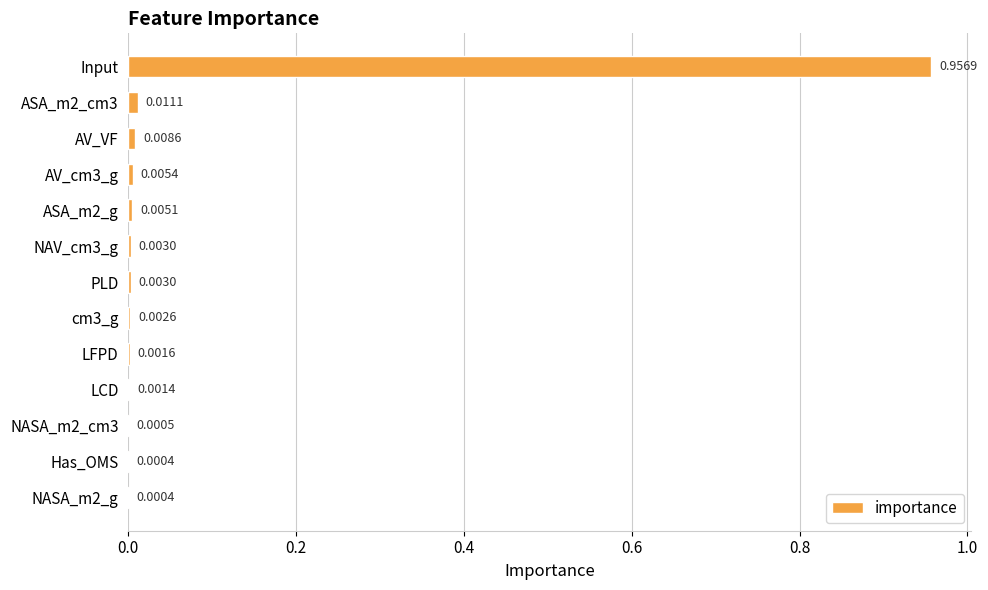

Which category has the highest value across all series?

Input